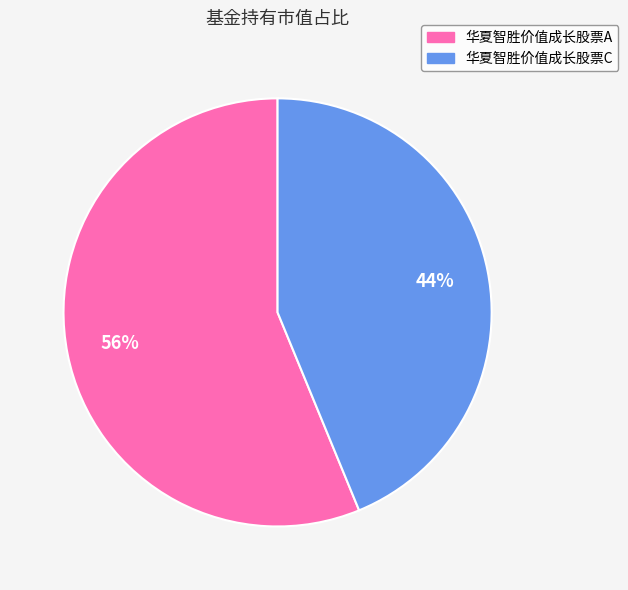

Do 华夏智胜价值成长股票C and 华夏智胜价值成长股票A together represent more than half of the pie?

Yes